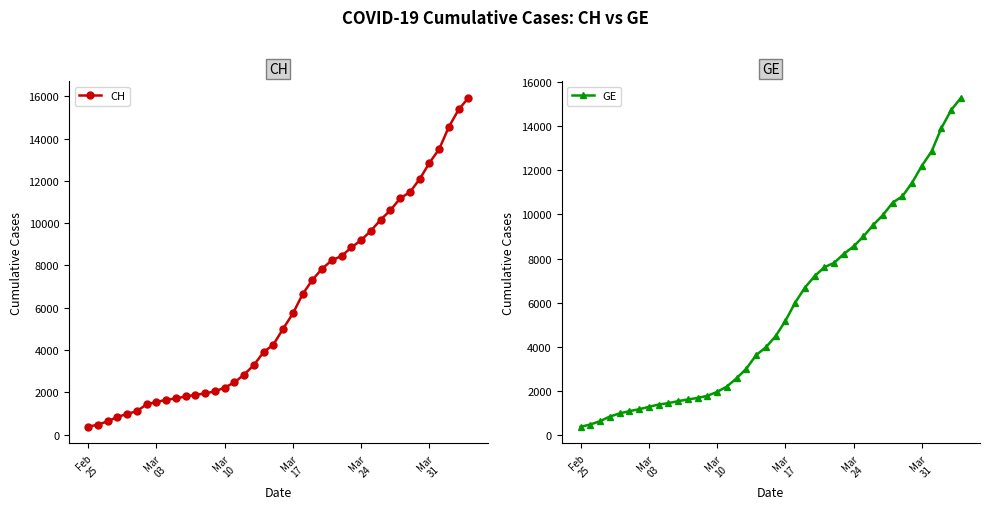

What is the highest value of the GE series?

15284